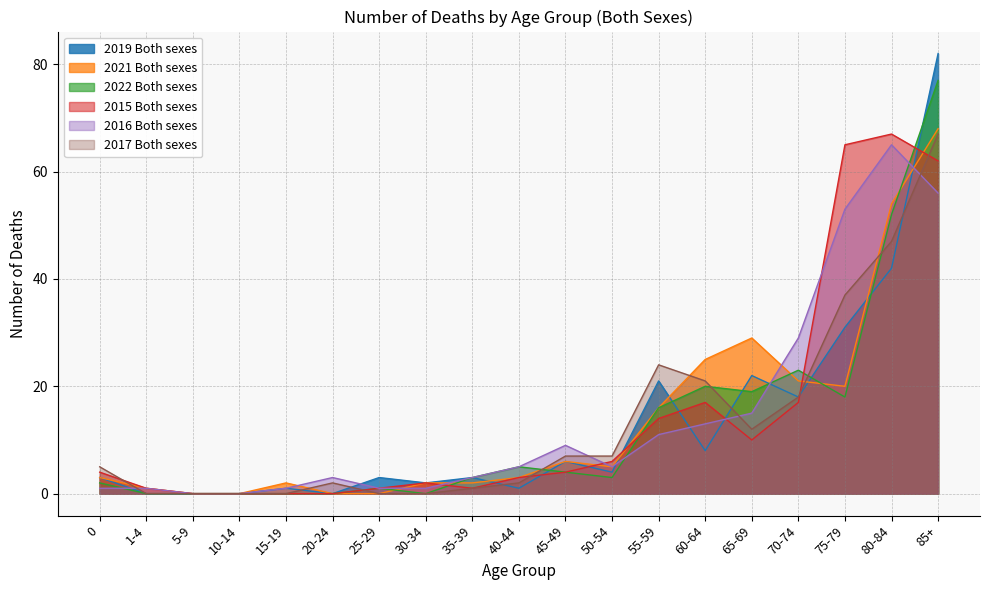

Rank the series by their maximum value, from lowest to highest.

2016 Both sexes, 2015 Both sexes, 2017 Both sexes, 2021 Both sexes, 2022 Both sexes, 2019 Both sexes